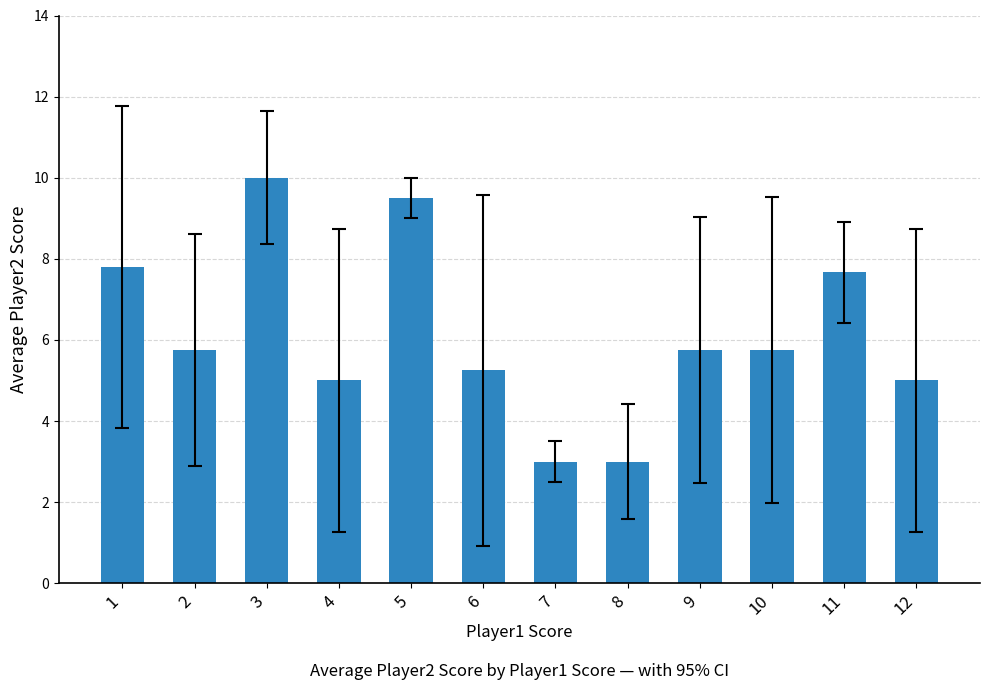

What is the average value?

6.1